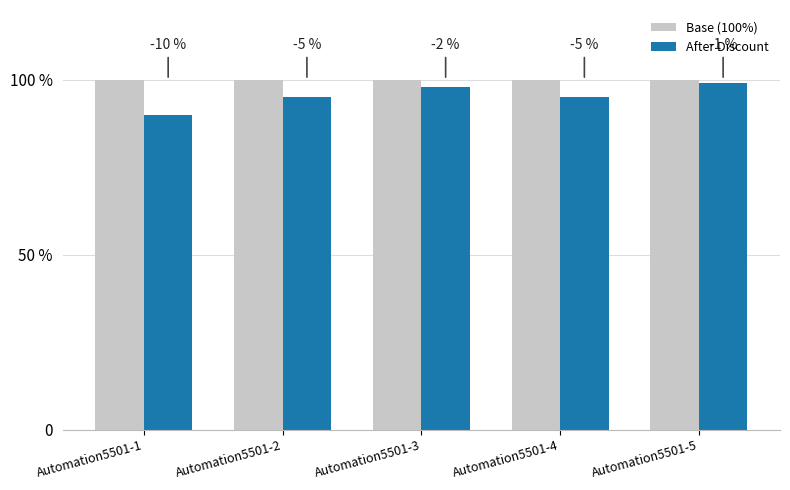

Reading right to left, extract all data points from this chart.

Base (100%): Automation5501-5=100	Automation5501-4=100	Automation5501-3=100	Automation5501-2=100	Automation5501-1=100
After Discount: Automation5501-5=99	Automation5501-4=95	Automation5501-3=98	Automation5501-2=95	Automation5501-1=90